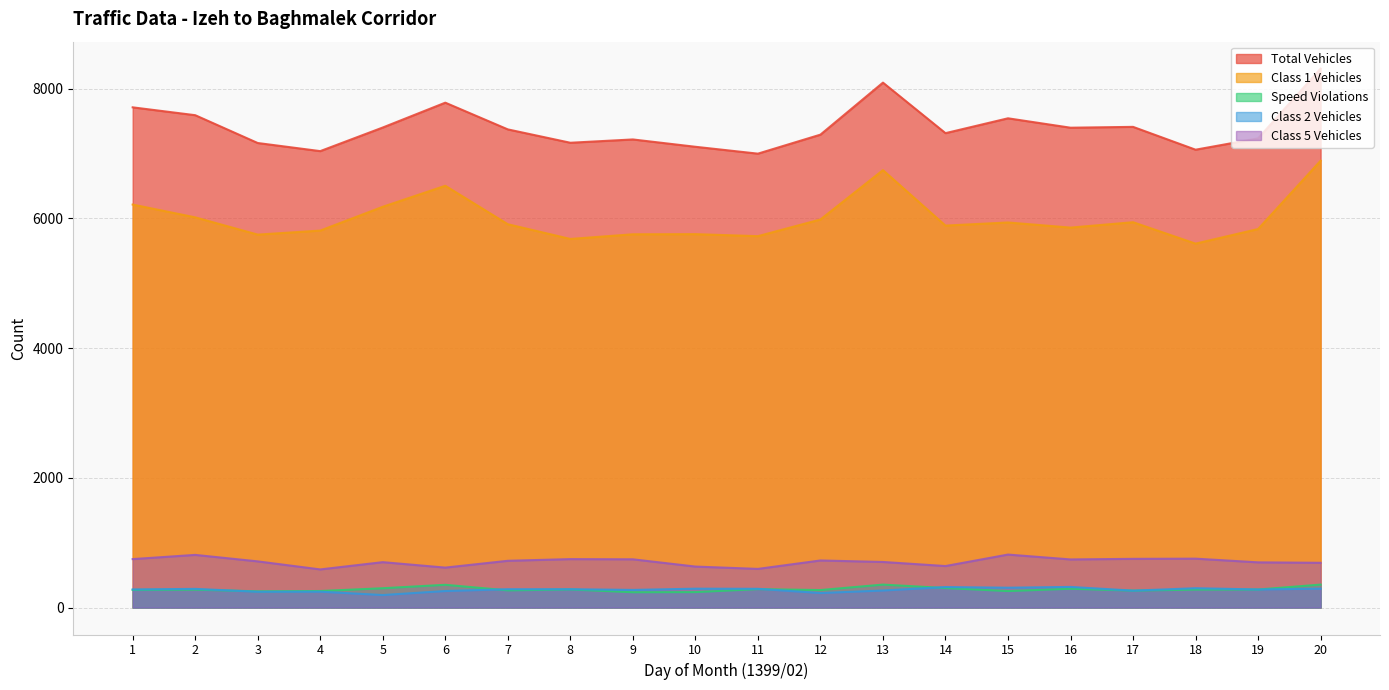

Reading left to right, list all the values displayed in this chart.

total_vehicles: 7712	7591	7162	7037	7401	7784	7372	7166	7217	7104	6998	7291	8093	7314	7543	7398	7411	7059	7233	8309
class_1: 6213	6016	5750	5812	6179	6503	5910	5683	5755	5757	5726	5983	6744	5889	5937	5858	5941	5611	5836	6889
speed_violation: 272	276	250	255	298	351	265	279	236	238	284	270	354	301	254	290	261	277	278	354
class_2: 279	288	244	245	193	255	283	283	272	291	289	224	263	316	306	318	261	298	279	292
class_5: 747	812	712	588	700	616	721	747	744	632	596	726	703	640	817	742	751	754	697	690